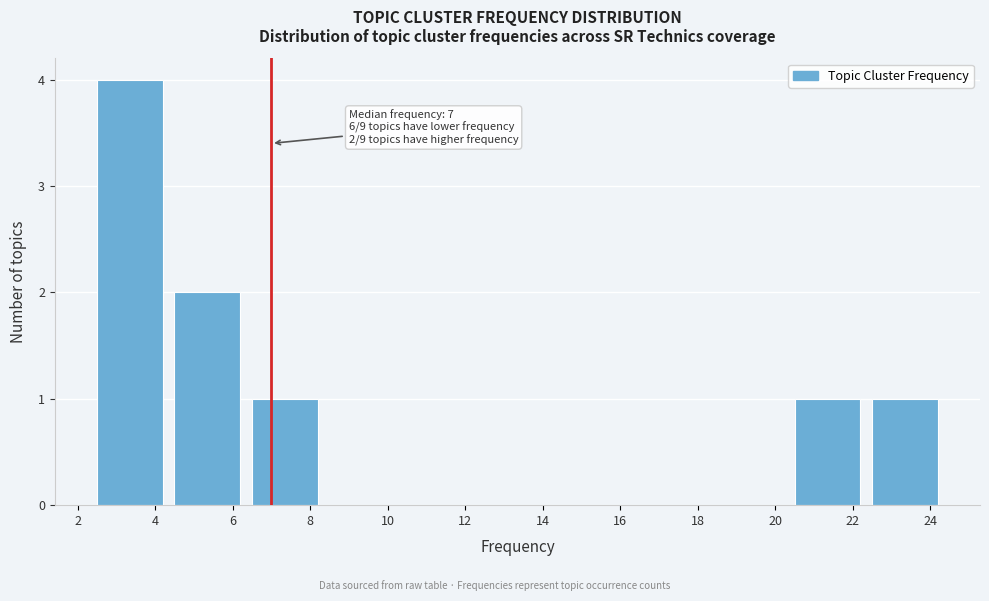

Over which range of the x-axis is the bar tallest?

2.5 to 4.5